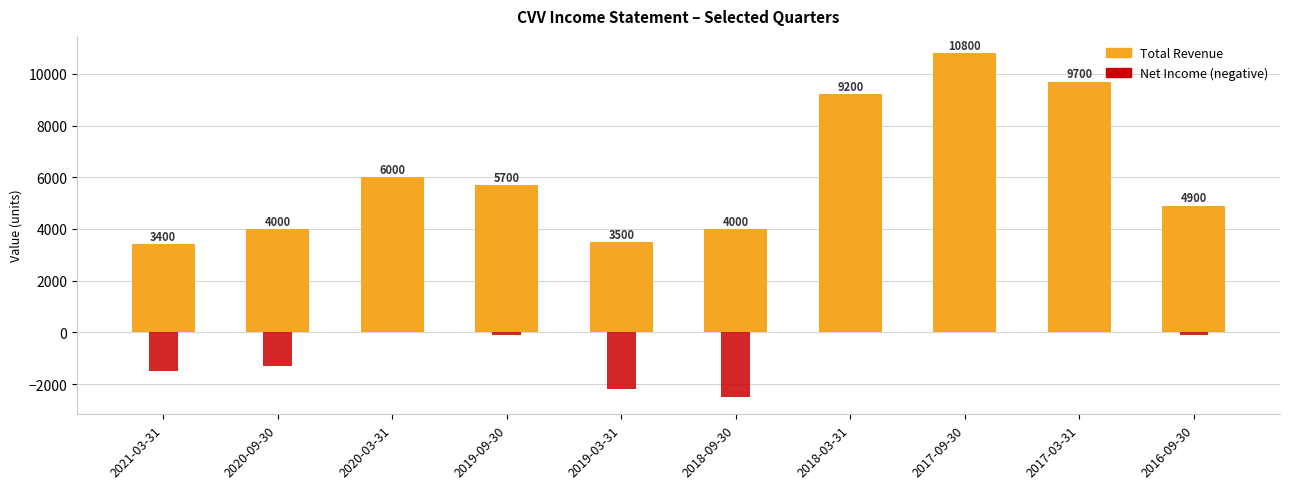

Are the bars grouped side by side (vs. stacked)?

Yes